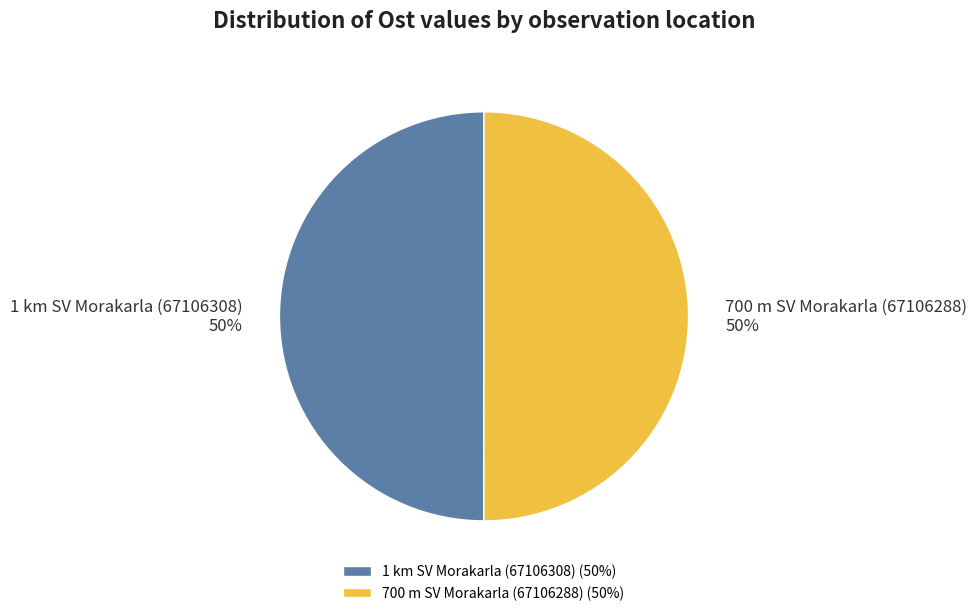

Approximately how many times larger is the value at 700 m SV Morakarla (67106288) 50% compared to 1 km SV Morakarla (67106308) 50%?

1.0